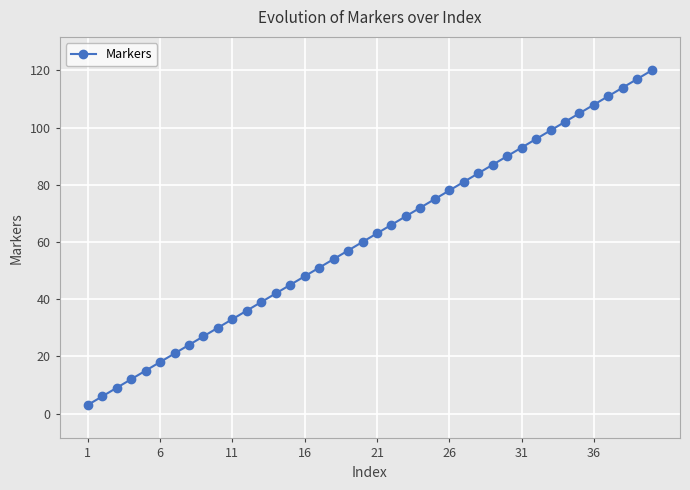

True or false: the data has more than 2 interior local peaks.

False